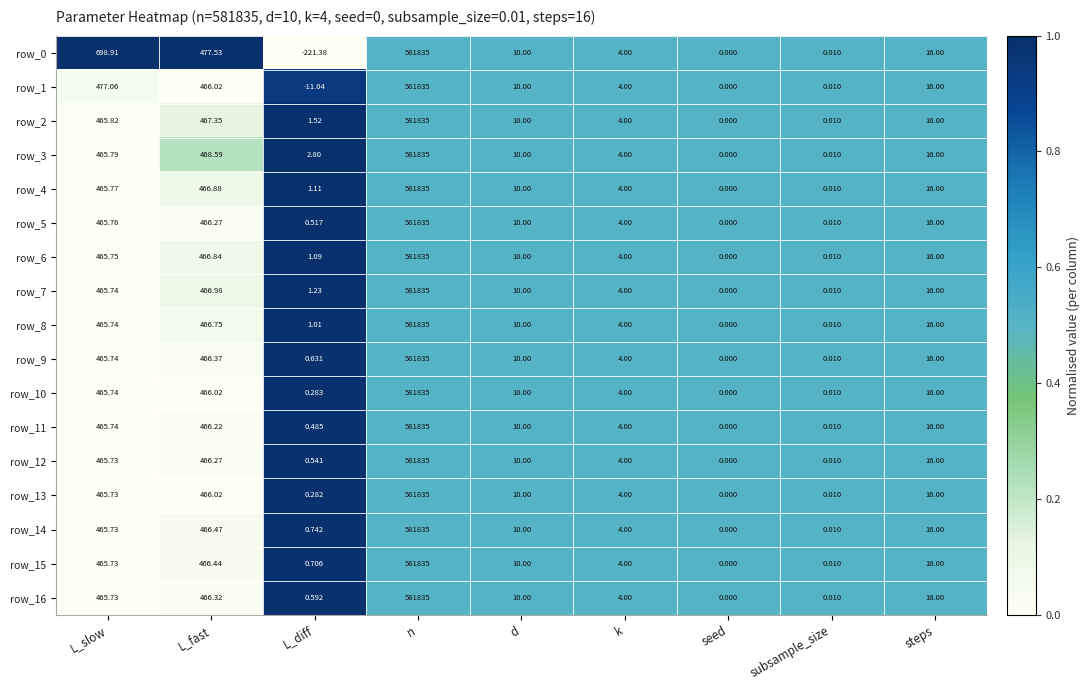

Is the value of row_11 at L_slow greater than the value of row_15 at L_fast?

No